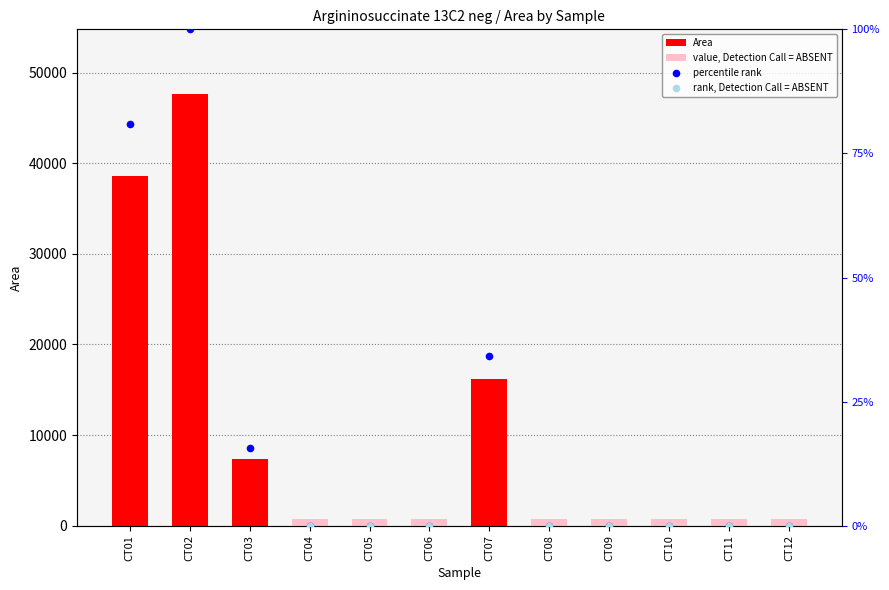

Which has a higher value, CT04 or CT09?

CT04